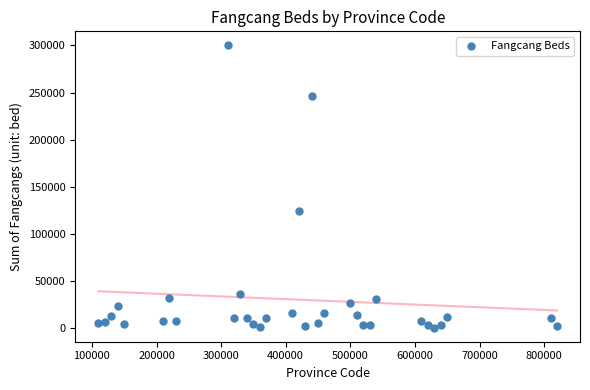

What Y value in the scatter plot is closest to 150247?

123981